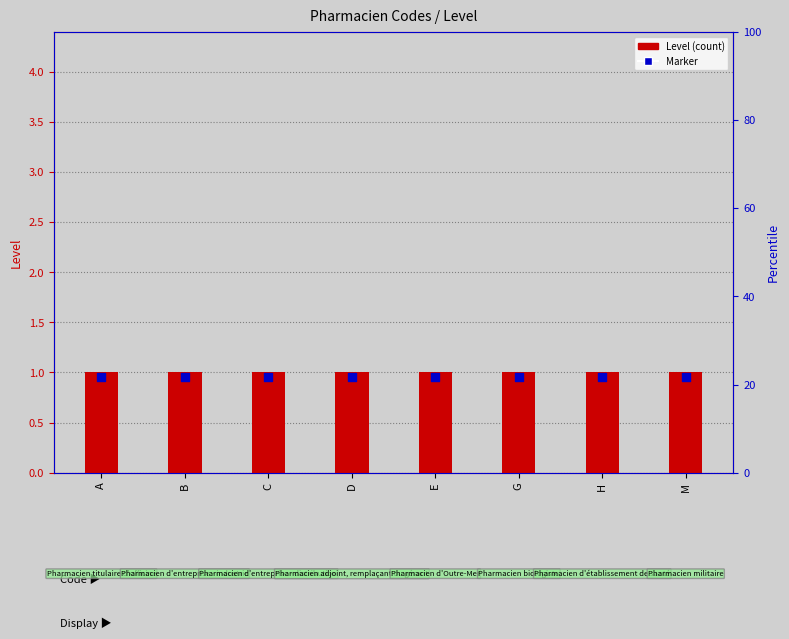

Is the value of Marker at D greater than the value of Level at A?

No